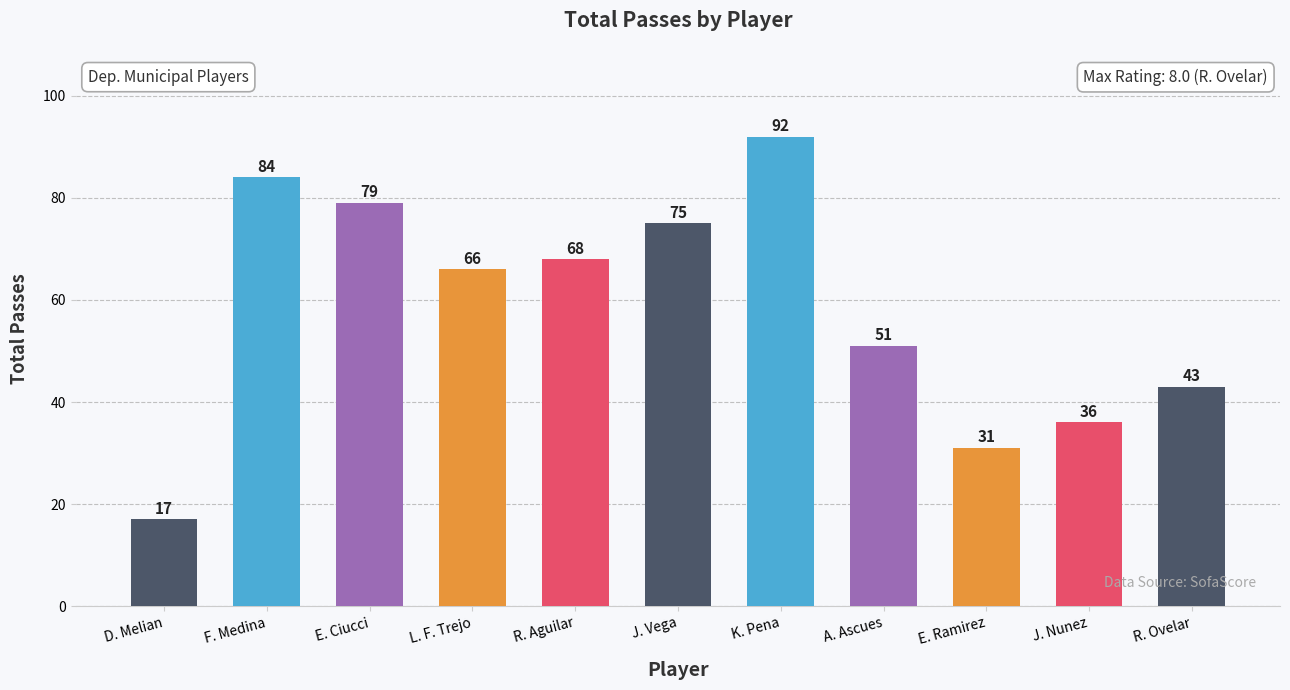

What is the label of the 1st bar from the left?

D. Melian